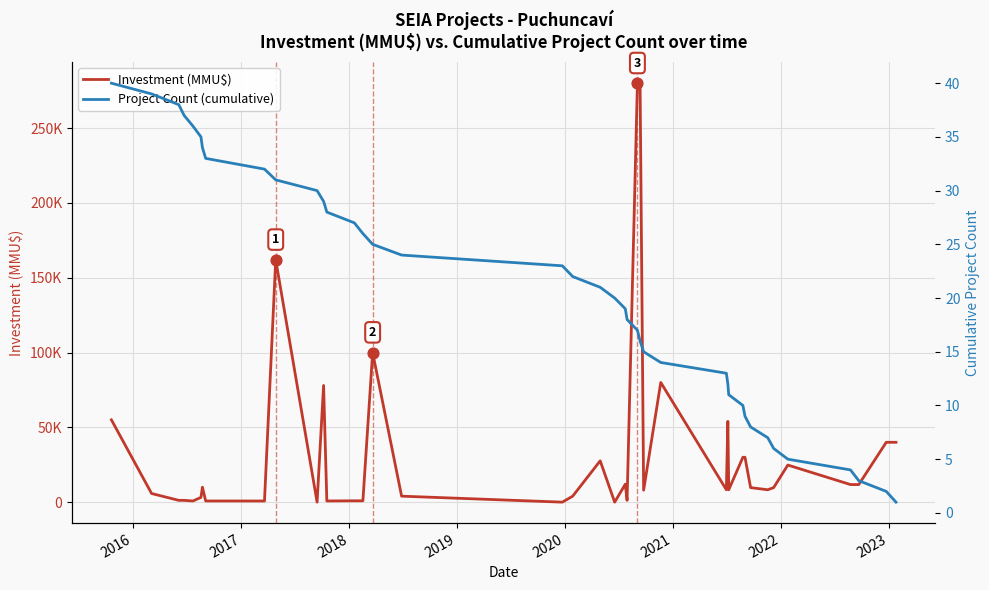

Is the value of Investment (MMU$) at 2016 greater than the value of Project Count (cumulative) at 2018?

Yes